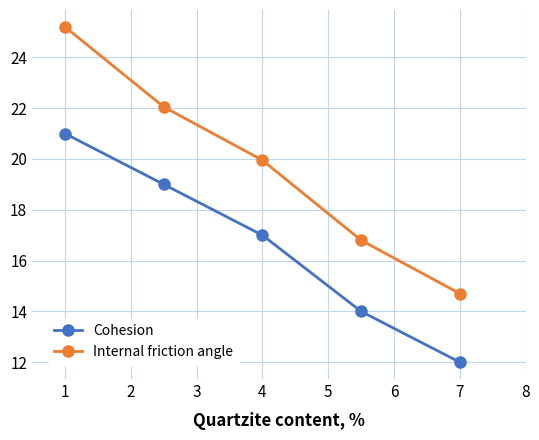

Which series has the widest spread of values?

Internal friction angle